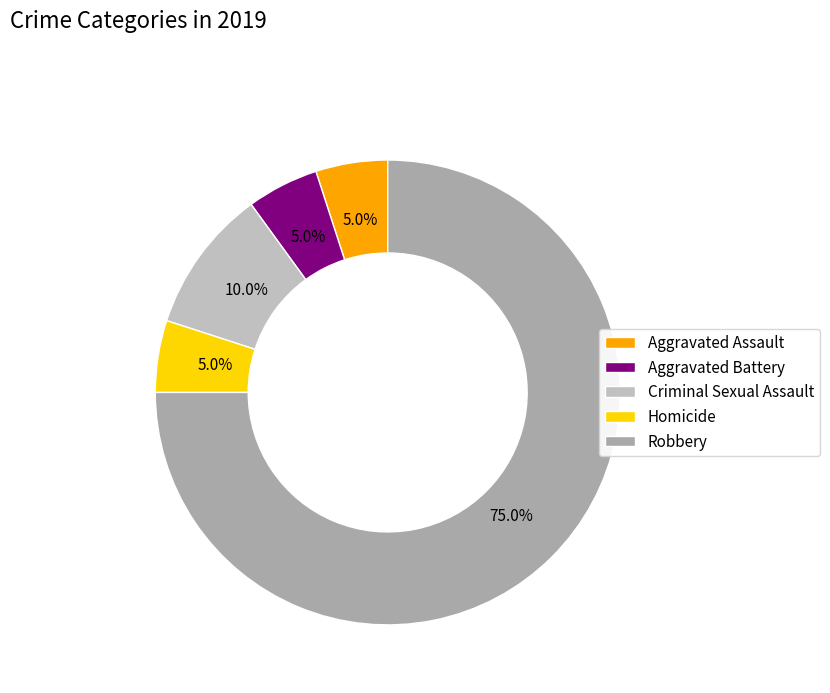

To the nearest percent, what is the difference between the Criminal Sexual Assault and Homicide slice percentages?

5%